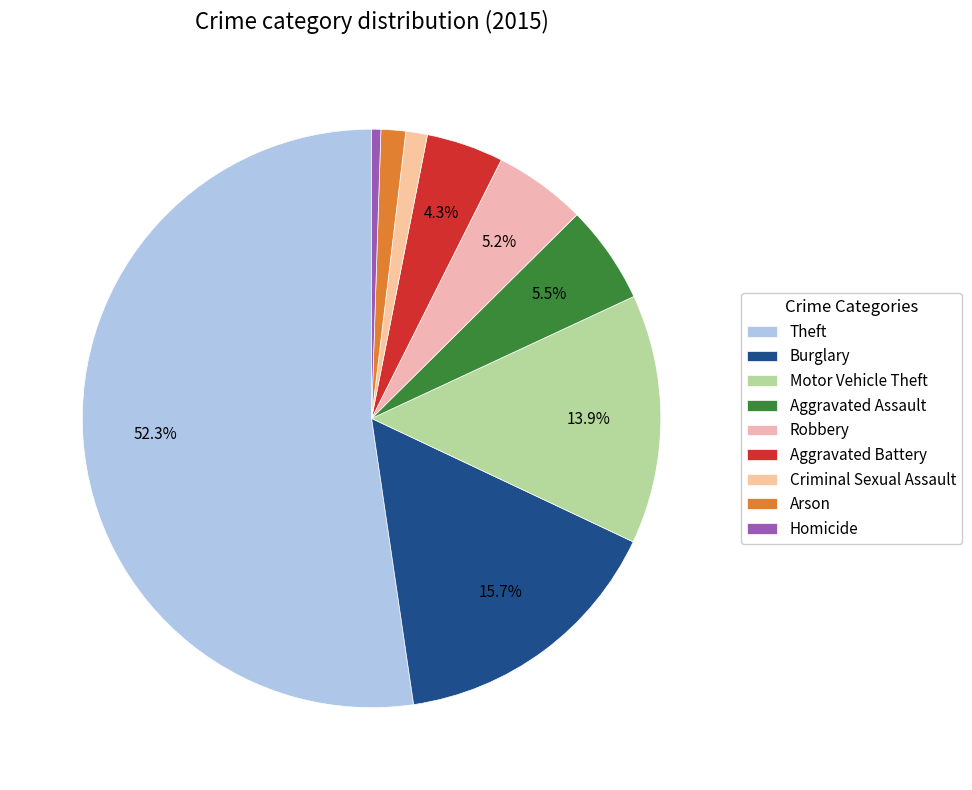

Which category has the smallest portion of the pie?

Homicide